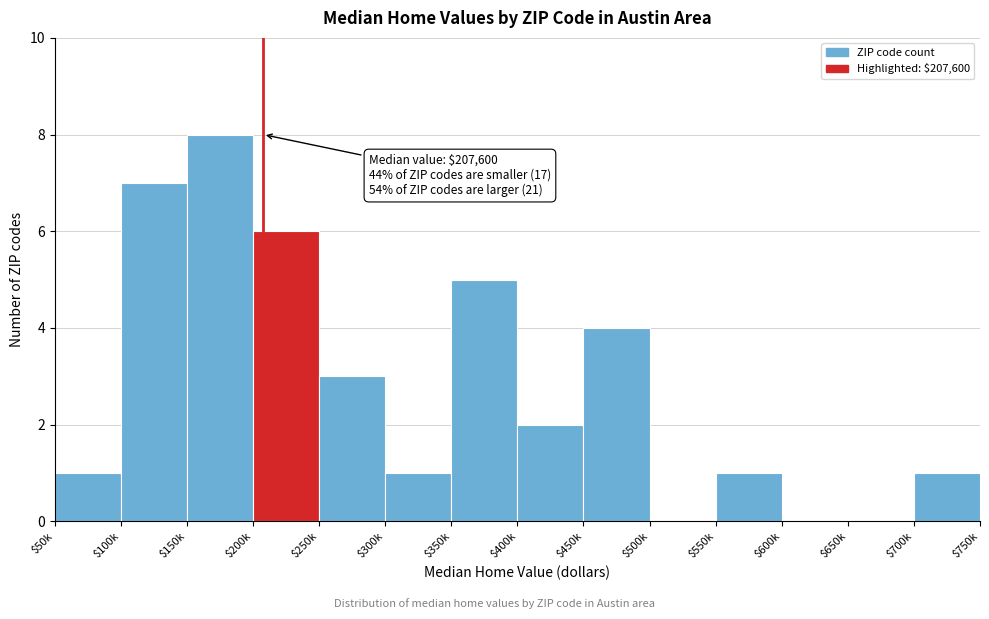

Which label corresponds to the largest value in the chart?

$150k